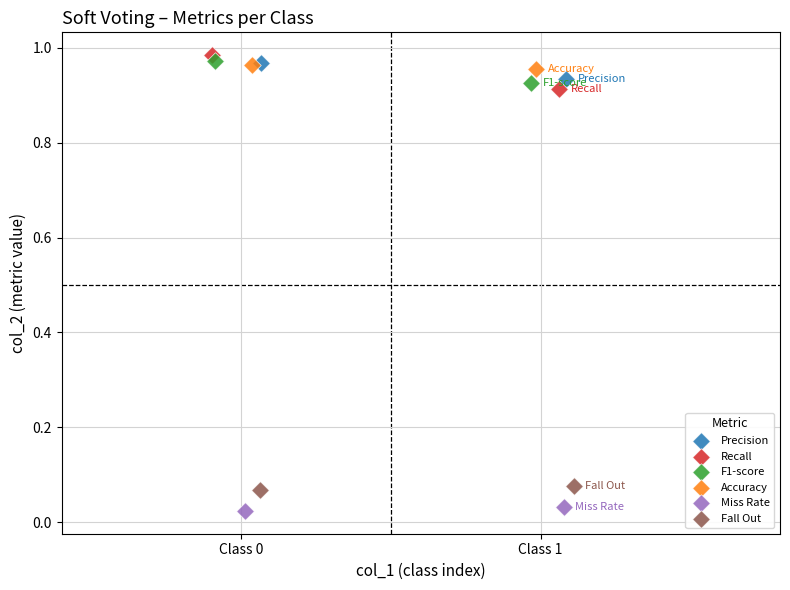

Which series contains the lowest Y value?

Miss Rate